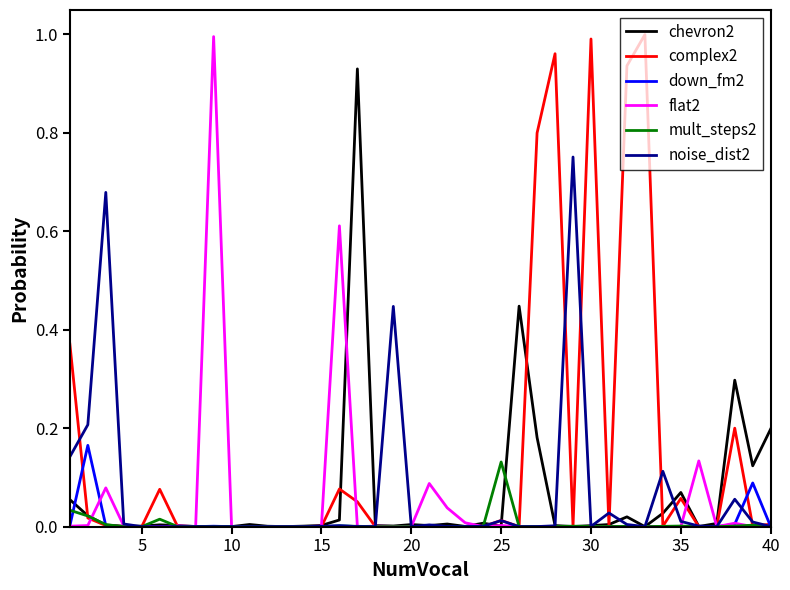

What are all the series names shown in the legend?

chevron2, complex2, down_fm2, flat2, mult_steps2, noise_dist2